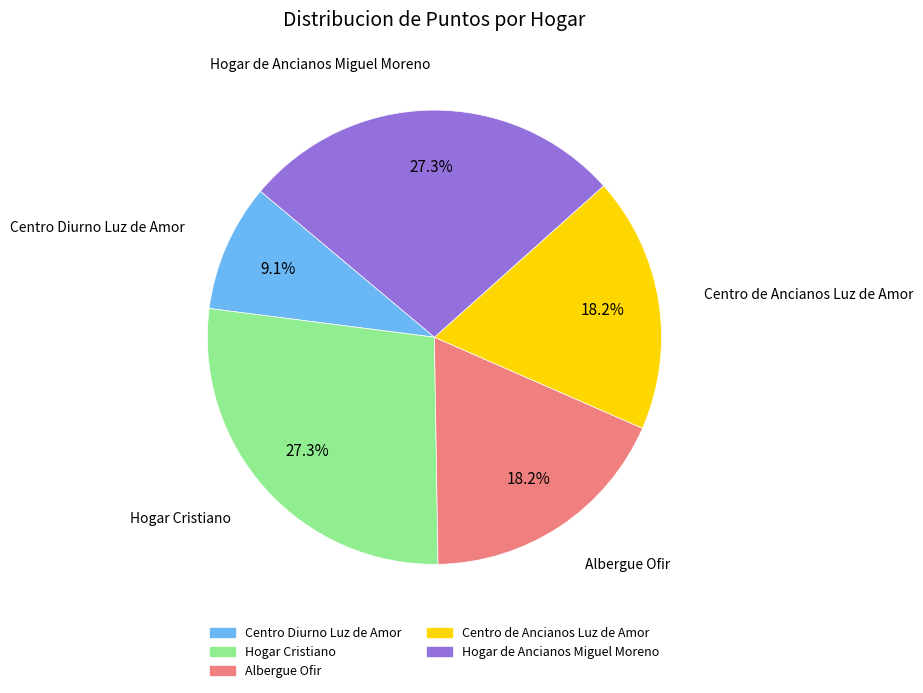

Combined, do Albergue Ofir and Centro de Ancianos Luz de Amor account for over 50%?

No